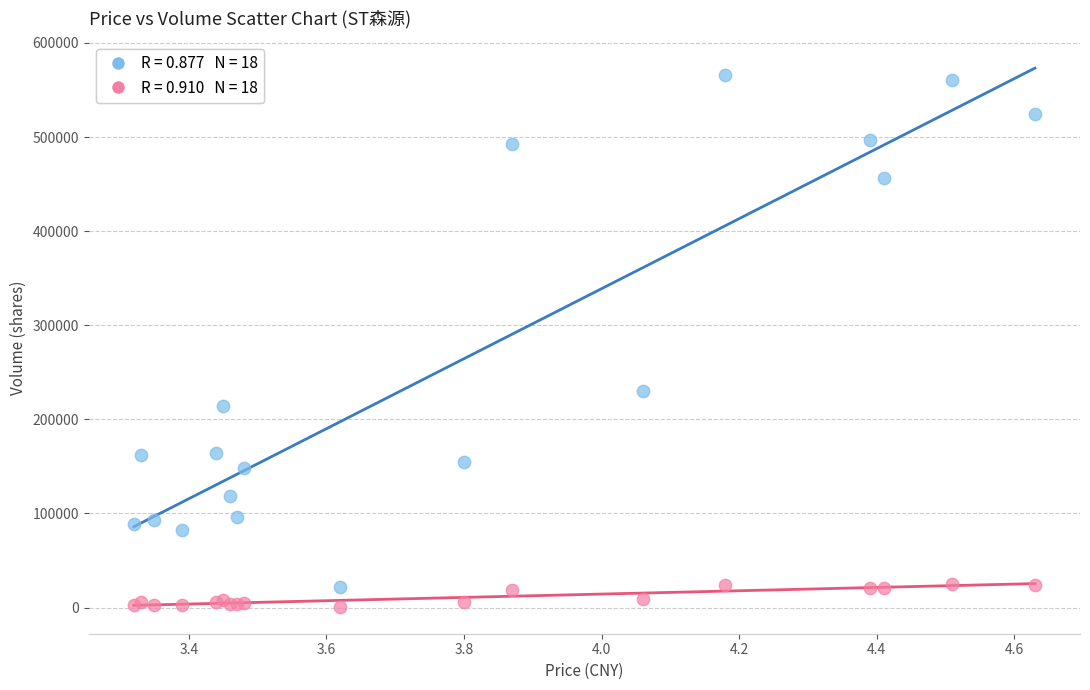

Across all series, what Y value is closest to 283431?

229781